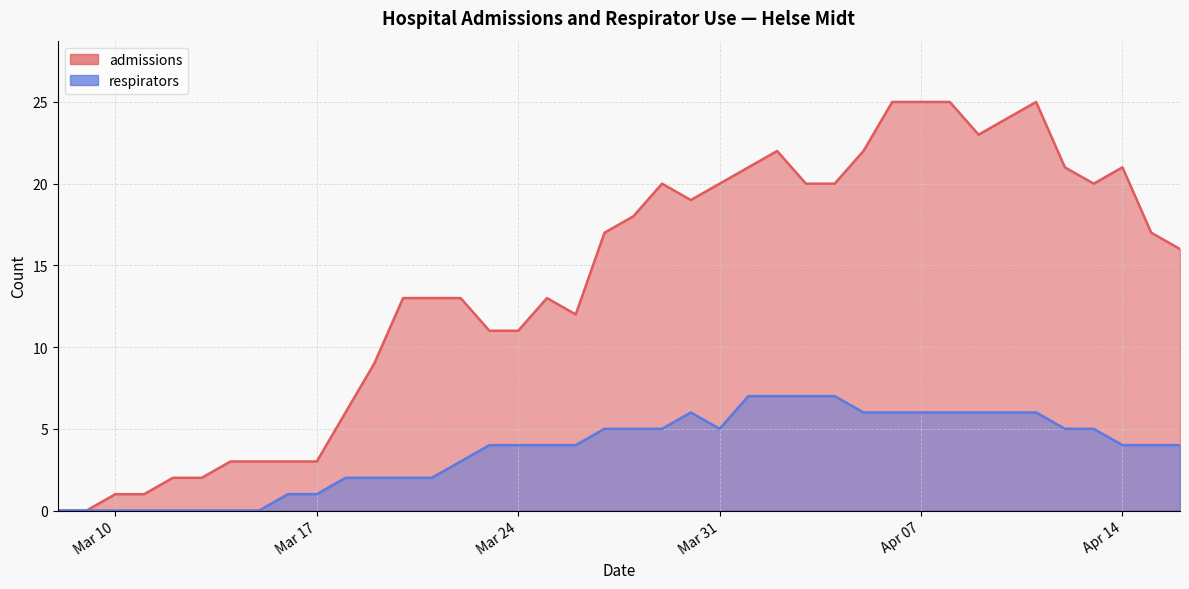

Is the value of admissions at 2020-03-25 greater than the value of respirators at 2020-03-08?

Yes